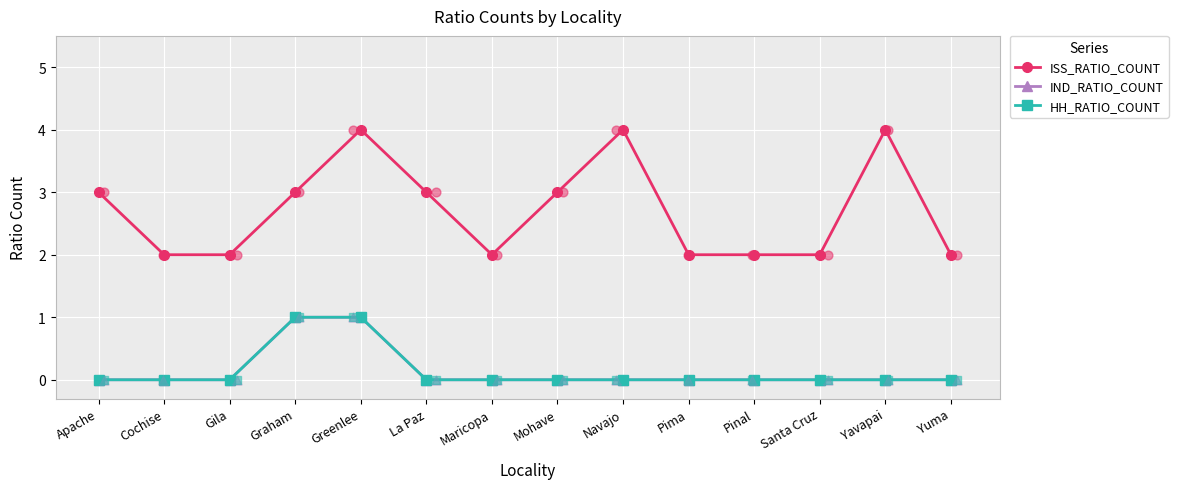

What are all the series names shown in the legend?

ISS_RATIO_COUNT, IND_RATIO_COUNT, HH_RATIO_COUNT